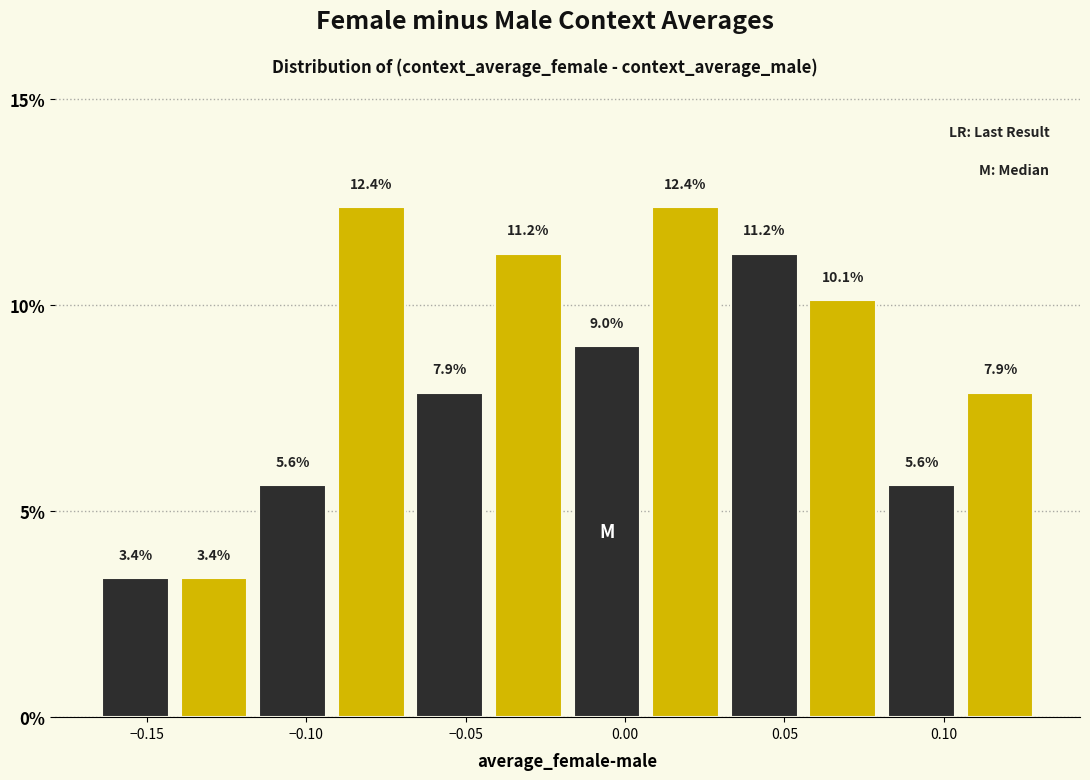

Reading left to right, transcribe this chart: for each bar, give the range it covers on the x-axis and its height. The bar edges are not printed on the chart, so give them approximately, as read against the axis.

-0.165 to -0.140: 3.4
-0.140 to -0.115: 3.4
-0.115 to -0.090: 5.6
-0.090 to -0.065: 12.4
-0.065 to -0.045: 7.9
-0.045 to -0.020: 11.2
-0.020 to 0.005: 9.0
0.005 to 0.030: 12.4
0.030 to 0.055: 11.2
0.055 to 0.080: 10.1
0.080 to 0.105: 5.6
0.105 to 0.130: 7.9